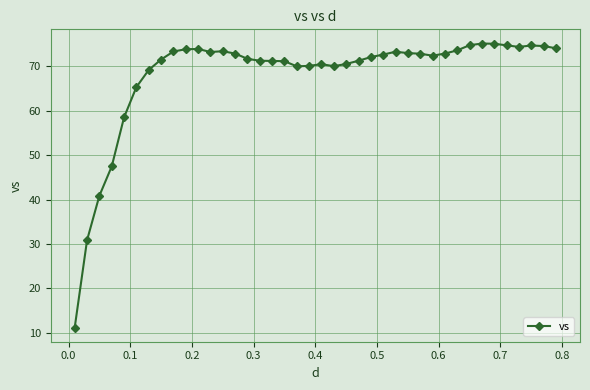

True or false: the data has more than 2 interior local peaks.

True